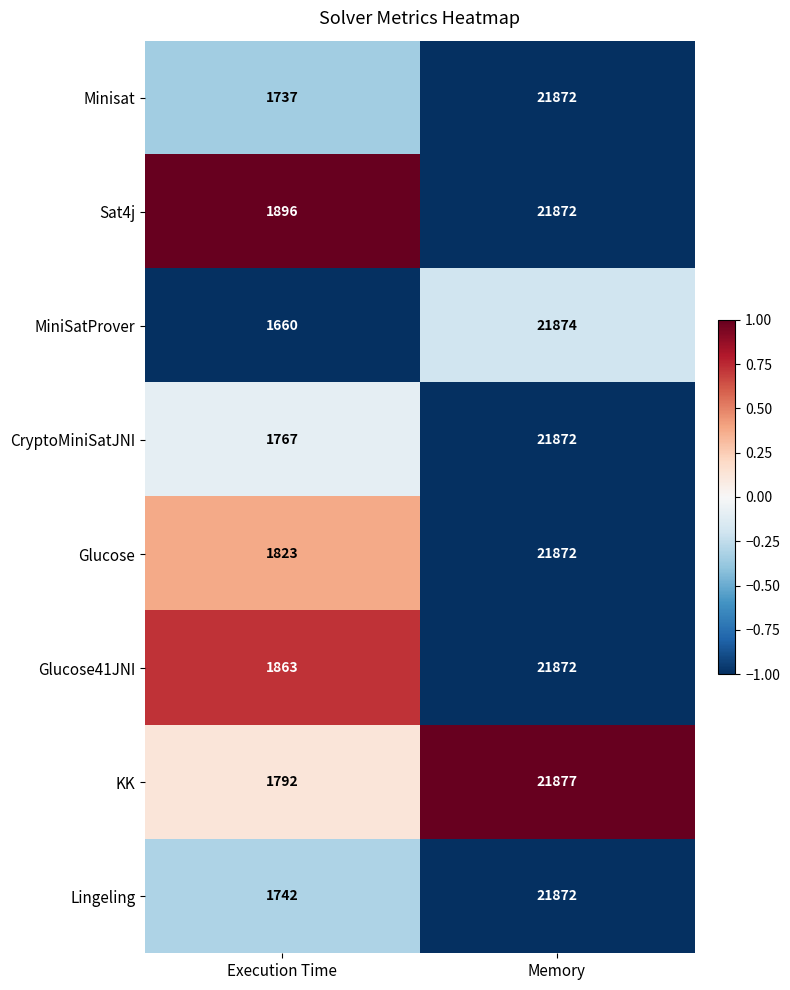

Which label corresponds to the largest value in the chart?

Memory